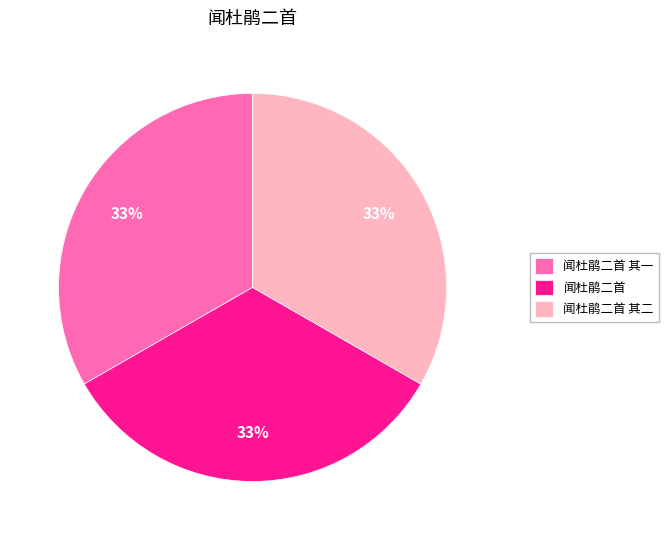

How many segments does this pie chart have?

3